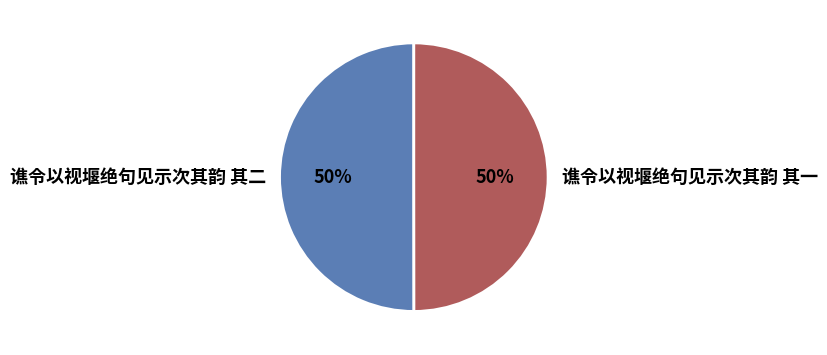

How many slices are in this pie chart?

2